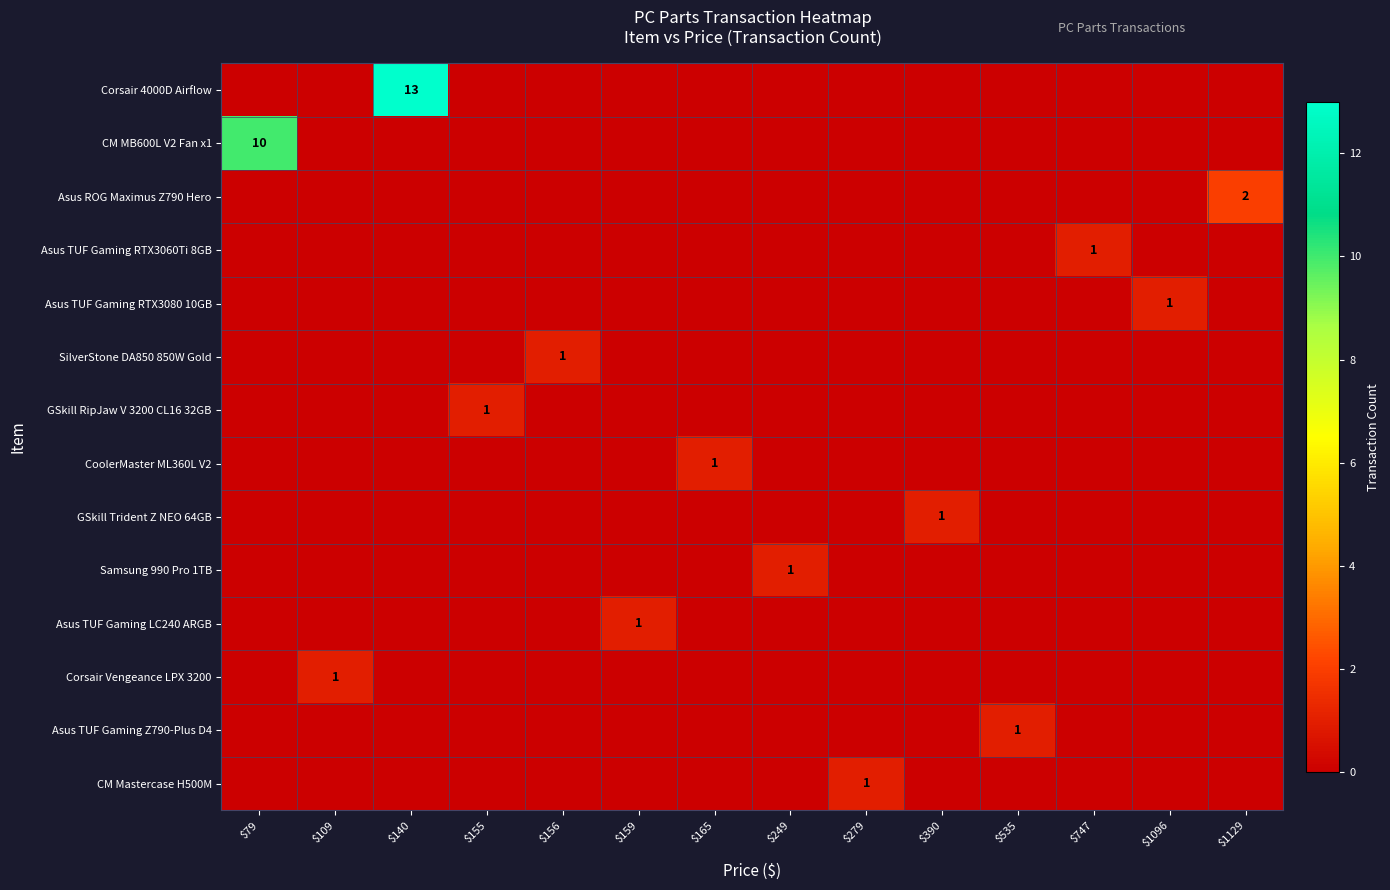

Is it true that SilverStone DA850 850W Gold equals 2 at $156?

False